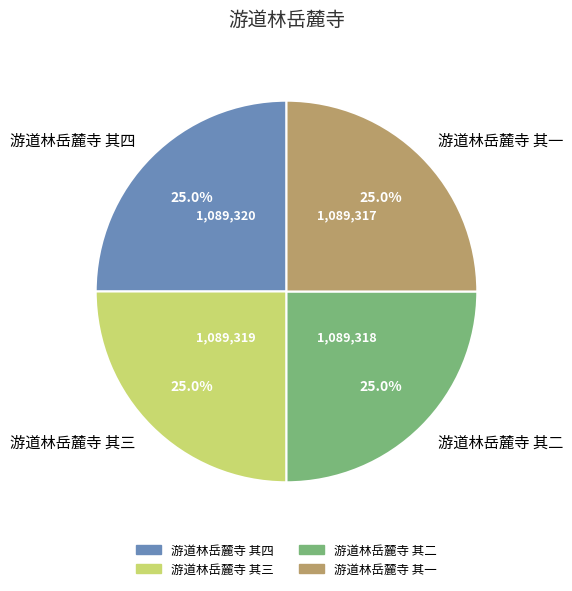

To the nearest percent, what percentage of the pie is 游道林岳麓寺 其一?

25%